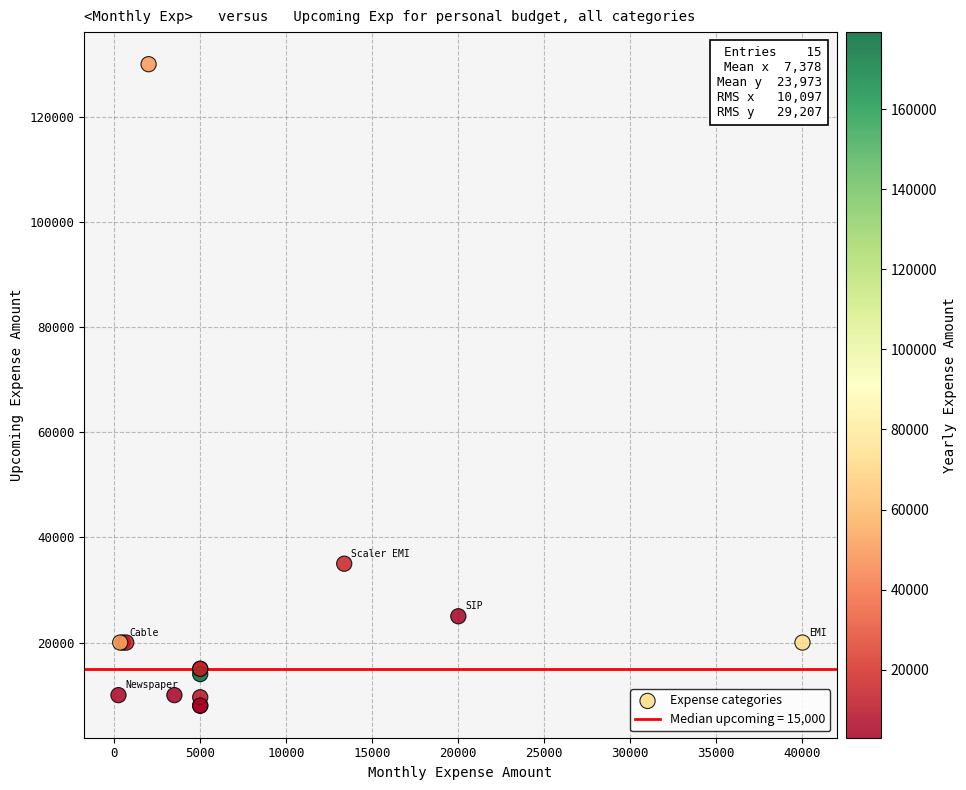

What Y value in the scatter plot is closest to 69000?

35000